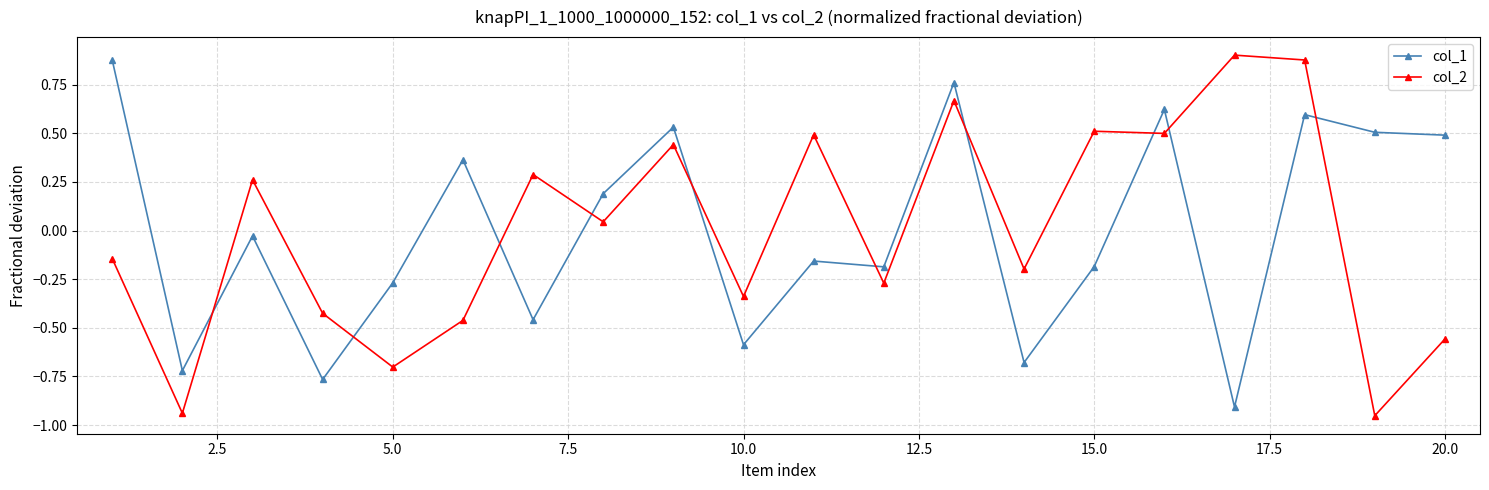

At how many categories does at least one series exceed 0?

14